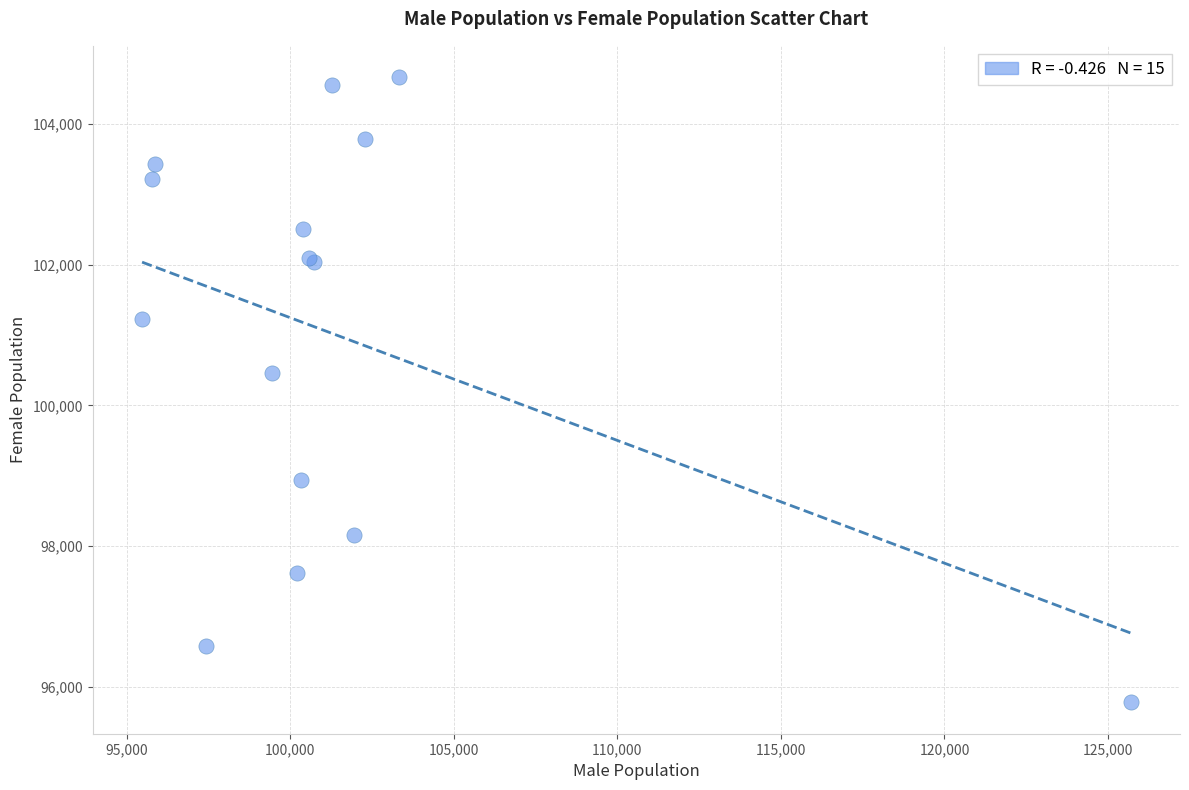

What Y value in the scatter plot is closest to 100222?

100468